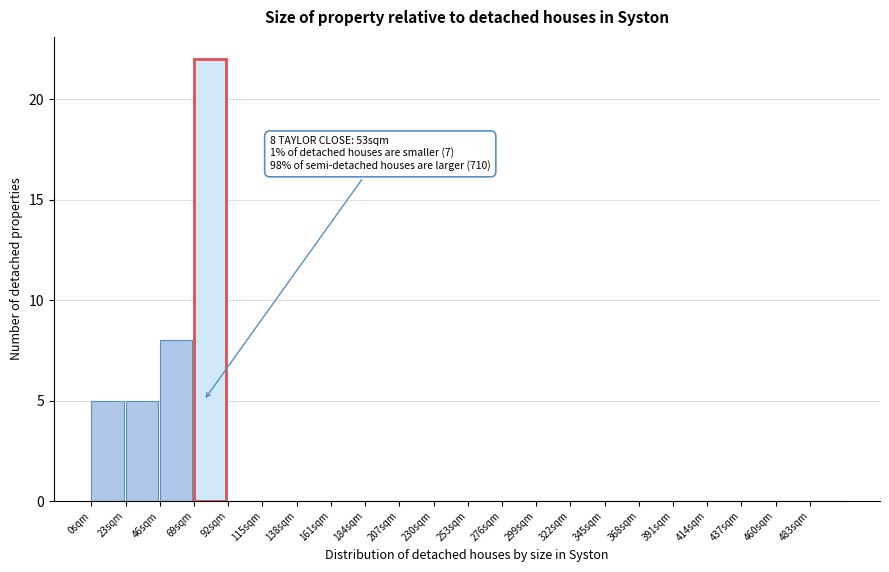

Over which range of the x-axis is the bar tallest?

69 to 92